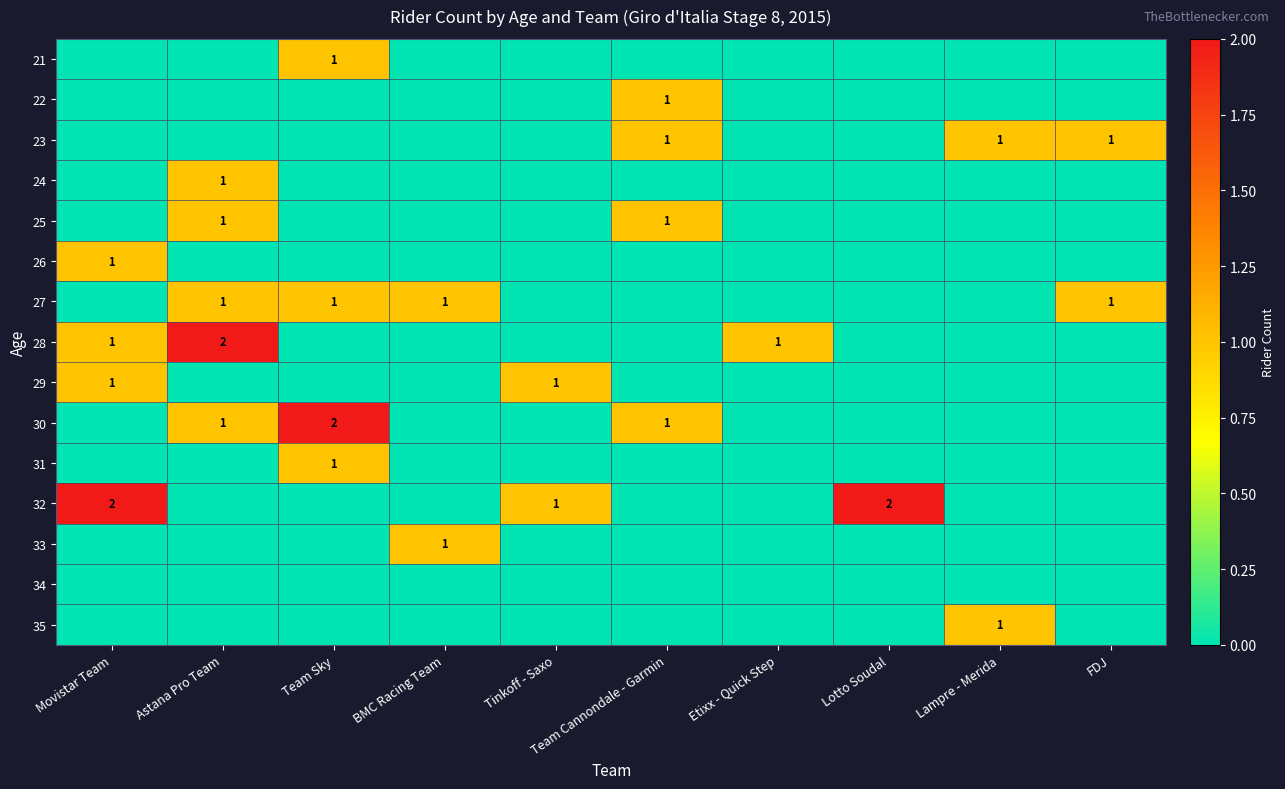

Is it true that 27 equals 1 at Astana Pro Team?

True